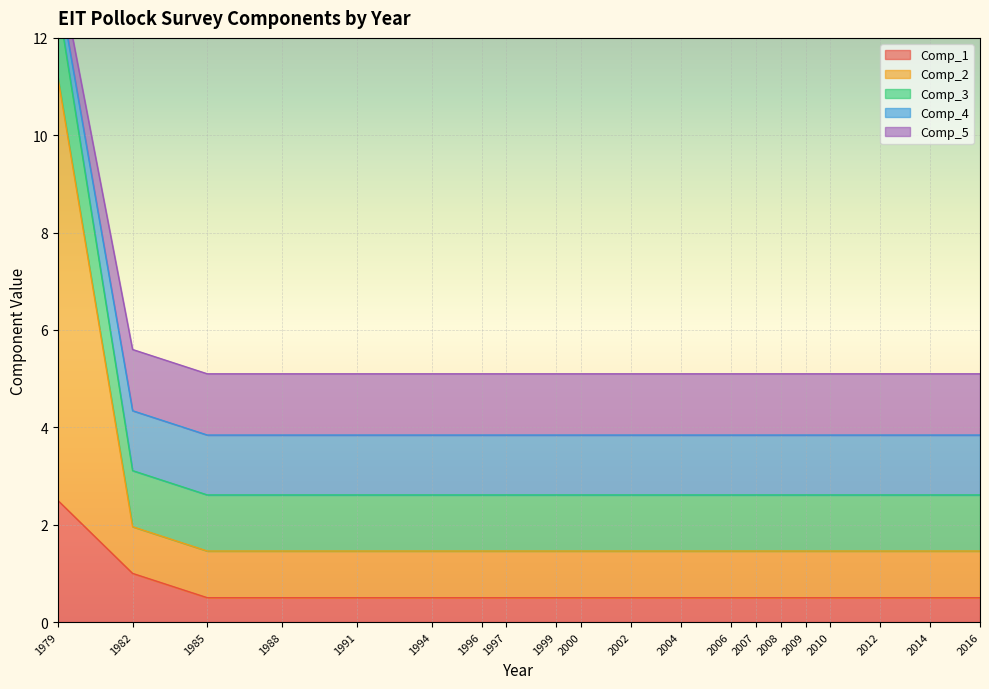

True or false: Comp_3 has a value of 4.0 at 1979.

False